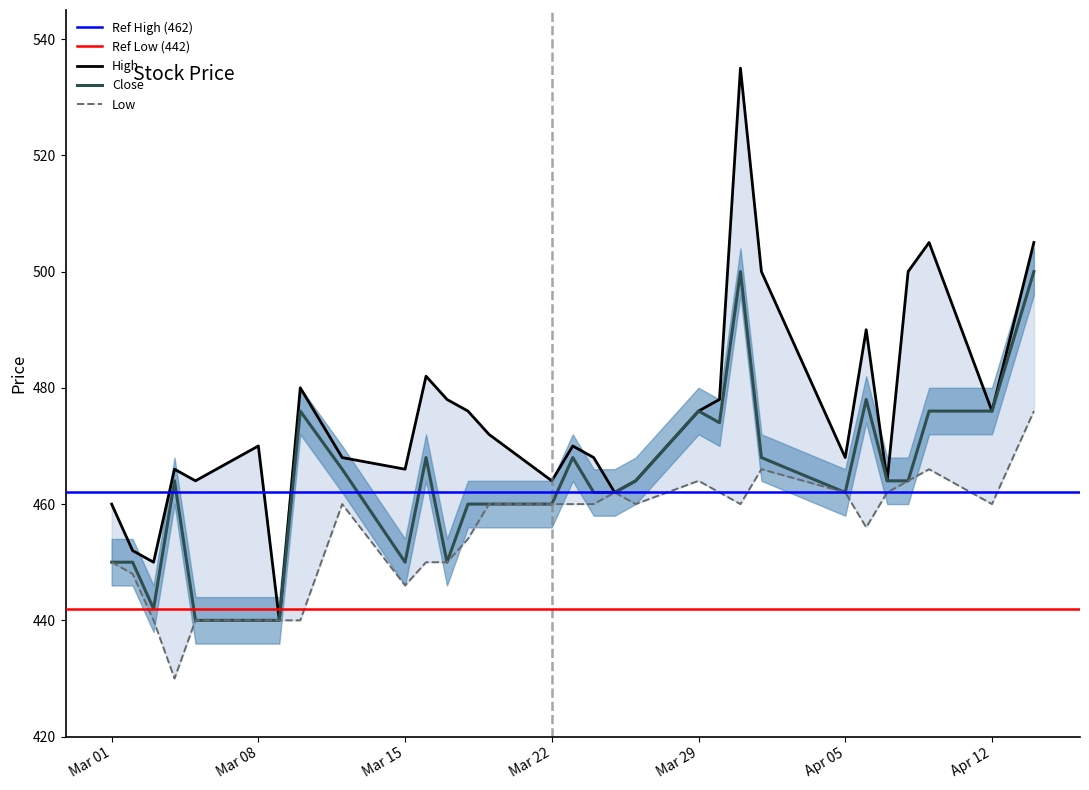

Which series has the largest range (max minus min)?

High